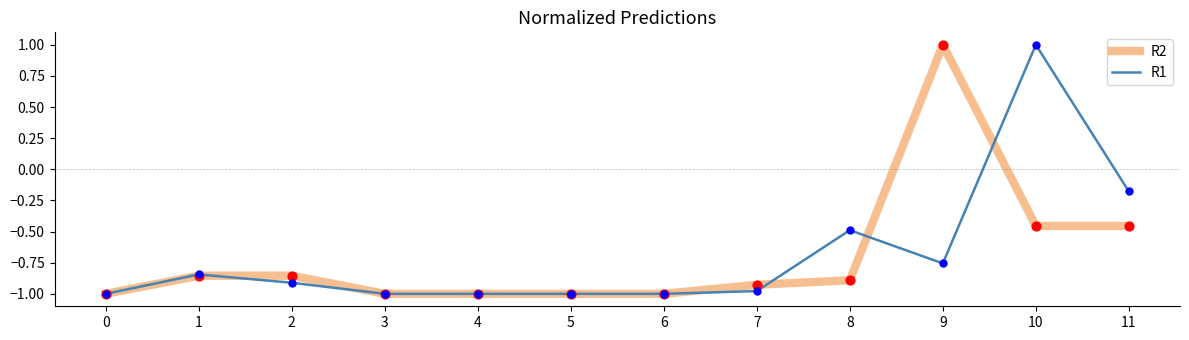

Which series has the largest total across all categories?

R1